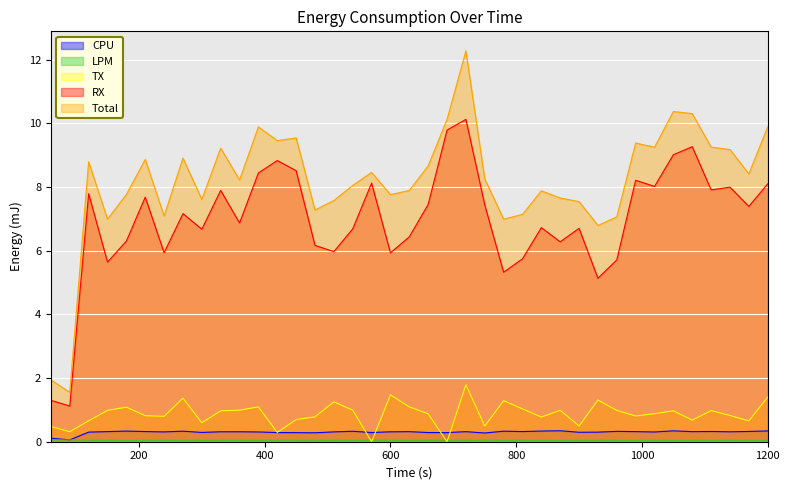

Reading left to right, extract all data points from this chart.

CPU: 0.1	0.1	0.3	0.3	0.3	0.3	0.3	0.3	0.3	0.3	0.3	0.3	0.3	0.3	0.3	0.3	0.3	0.3	0.3	0.3	0.3	0.3	0.3	0.3	0.3	0.3	0.3	0.3	0.3	0.3	0.3	0.3	0.3	0.3	0.3	0.3	0.3	0.3	0.3
LPM: 0.1	0.1	0.0	0.0	0.0	0.0	0.0	0.0	0.0	0.0	0.0	0.0	0.0	0.0	0.0	0.0	0.0	0.0	0.0	0.0	0.0	0.0	0.0	0.0	0.0	0.0	0.0	0.0	0.0	0.0	0.0	0.0	0.0	0.0	0.0	0.0	0.0	0.0	0.0
TX: 0.5	0.3	0.7	1.0	1.1	0.8	0.8	1.4	0.6	1.0	1.0	1.1	0.3	0.7	0.8	1.3	1.0	0.0	1.5	1.1	0.9	0.0	1.8	0.5	1.3	1.0	0.8	1.0	0.5	1.3	1.0	0.8	0.9	1.0	0.7	1.0	0.8	0.7	1.4
RX: 1.3	1.1	7.8	5.6	6.3	7.7	5.9	7.2	6.7	7.9	6.9	8.4	8.8	8.5	6.2	6.0	6.7	8.1	5.9	6.4	7.5	9.8	10.1	7.4	5.3	5.7	6.7	6.3	6.7	5.1	5.7	8.2	8.0	9.0	9.3	7.9	8.0	7.4	8.1
Total: 1.9	1.6	8.8	7.0	7.8	8.9	7.1	8.9	7.6	9.2	8.2	9.9	9.5	9.5	7.3	7.6	8.0	8.5	7.8	7.9	8.7	10.1	12.3	8.3	7.0	7.1	7.9	7.7	7.5	6.8	7.1	9.4	9.2	10.4	10.3	9.3	9.2	8.4	9.9